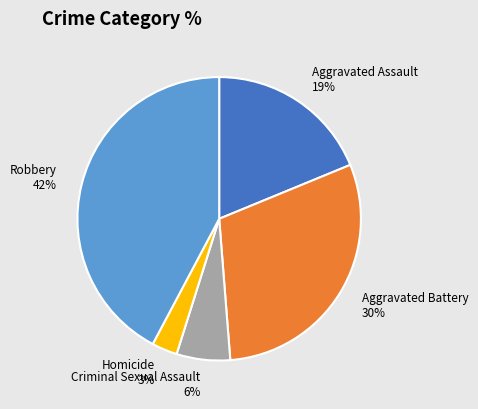

Combined, do Aggravated Battery and Aggravated Assault account for over 50%?

No